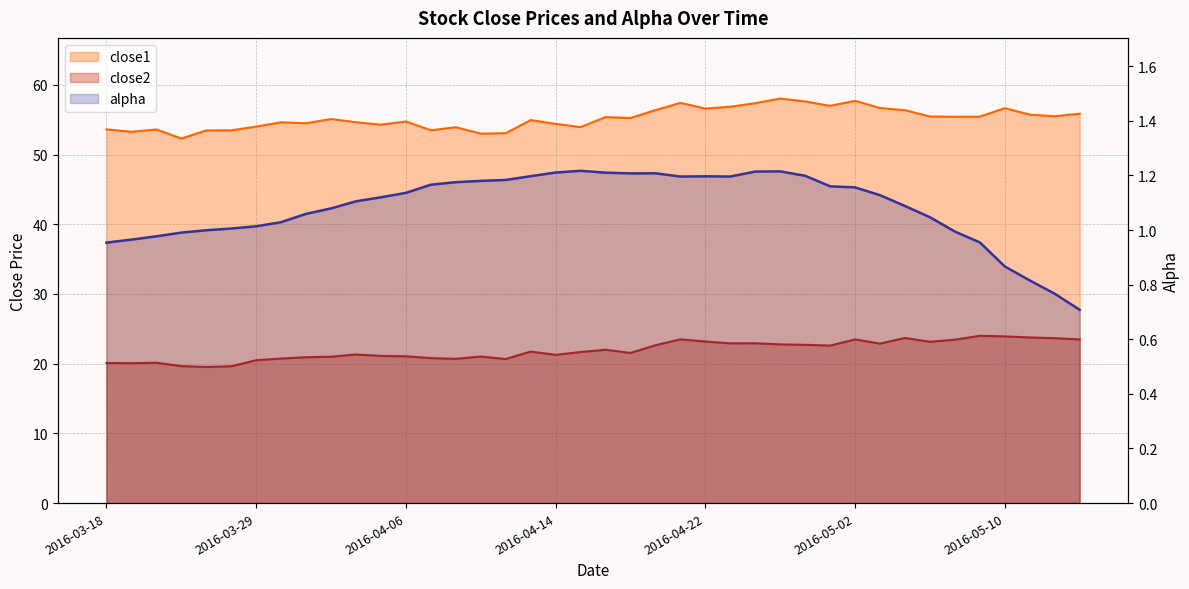

What is the minimum value shown in the chart?

0.7